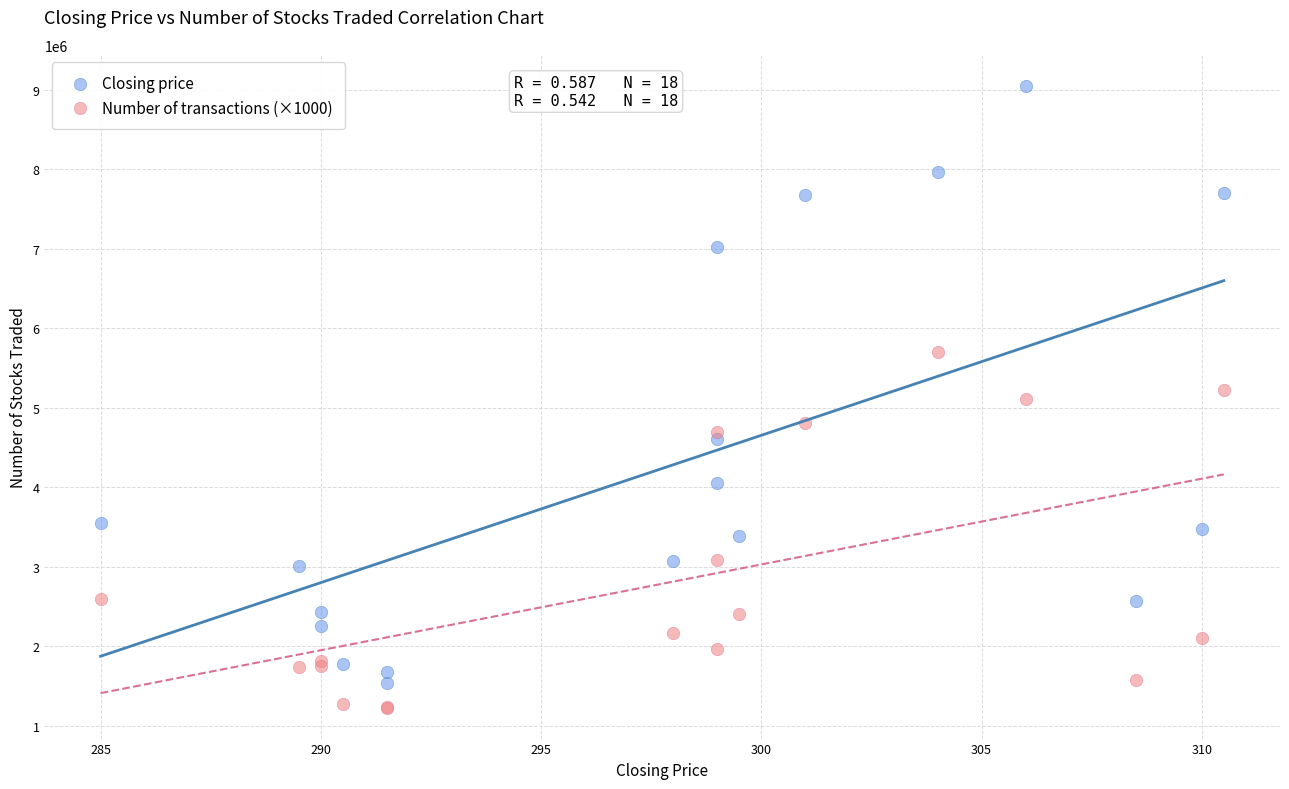

Which series reaches the maximum Y coordinate?

Closing price